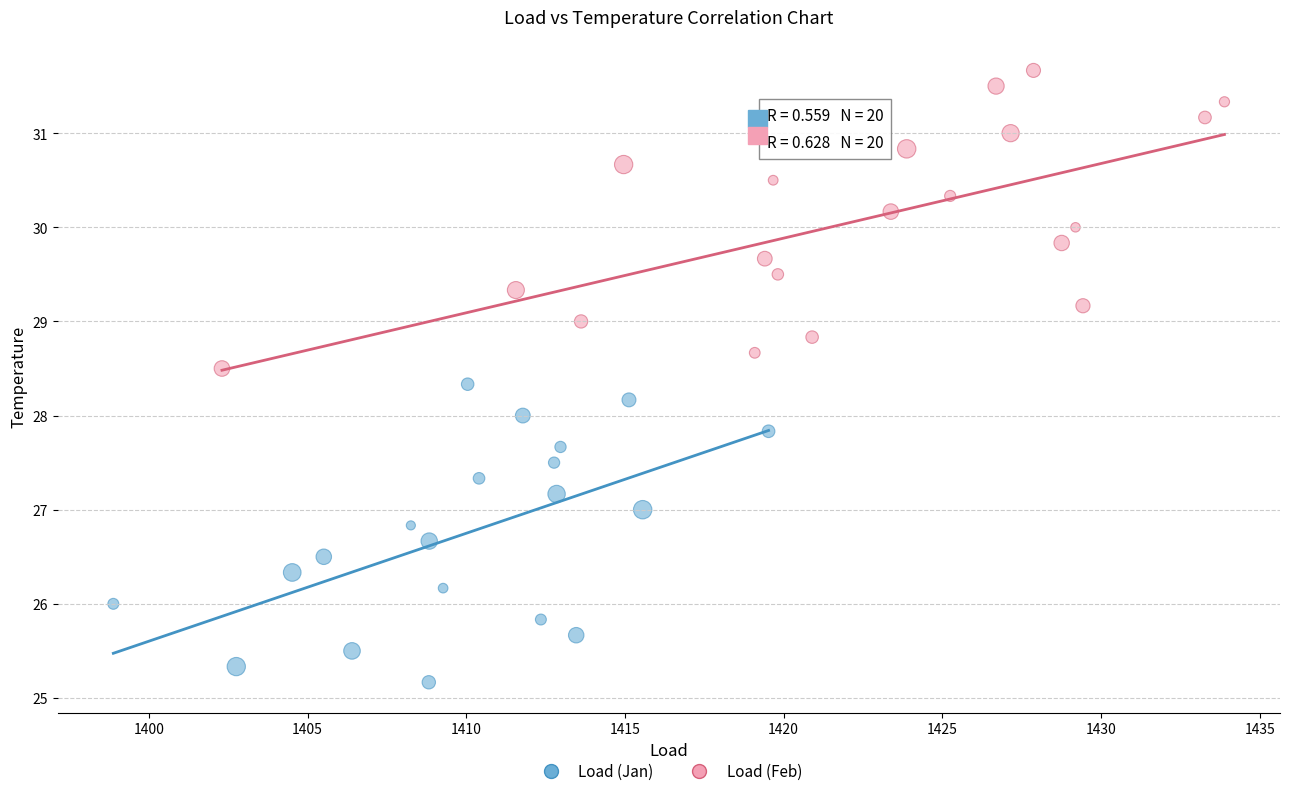

Which series reaches the maximum Y coordinate?

Load (Feb)